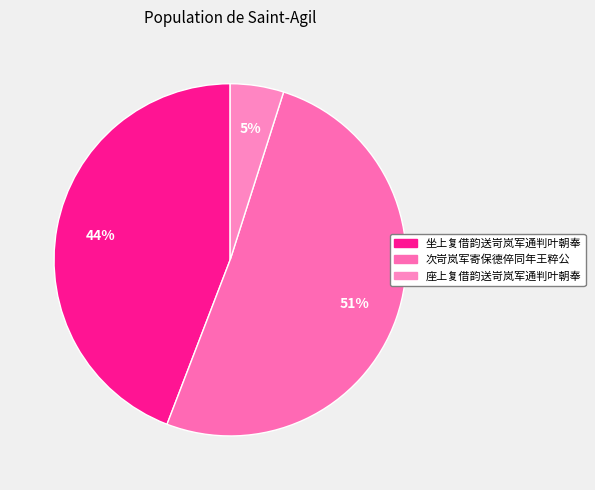

What percentage is the 次岢岚军寄保德倅同年王粹公 slice, to the nearest percent?

51%